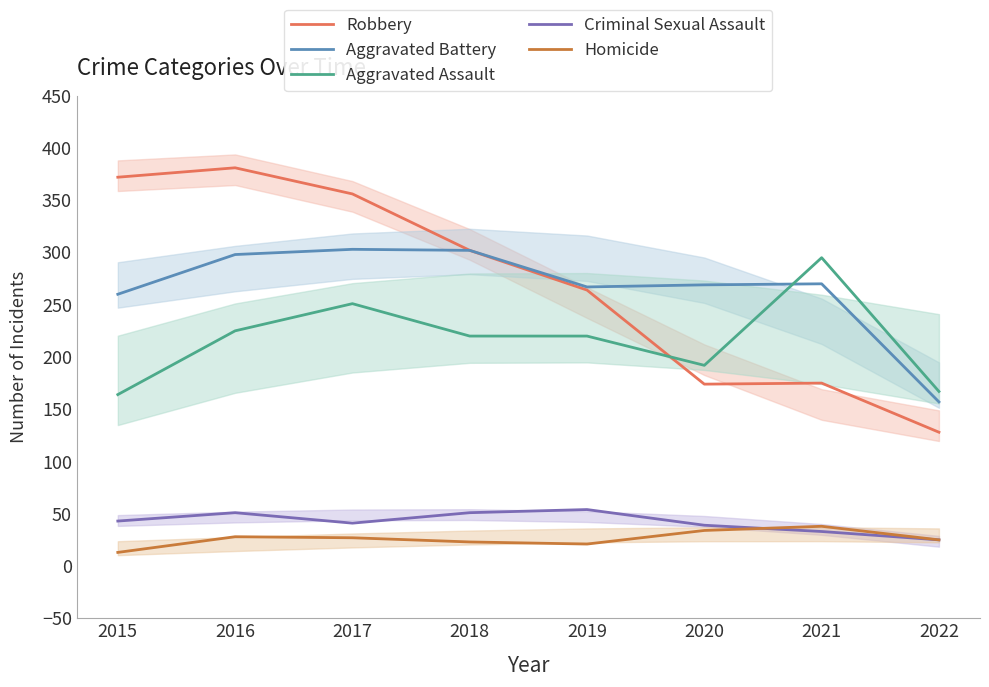

How many interior local peaks does the Robbery series have?

2